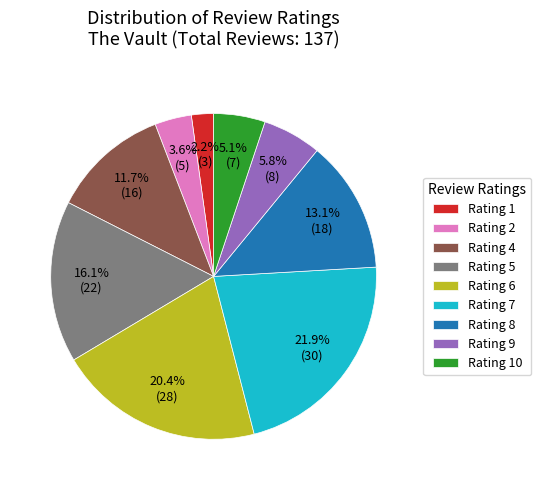

Do Rating 1 and Rating 10 together represent more than half of the pie?

No